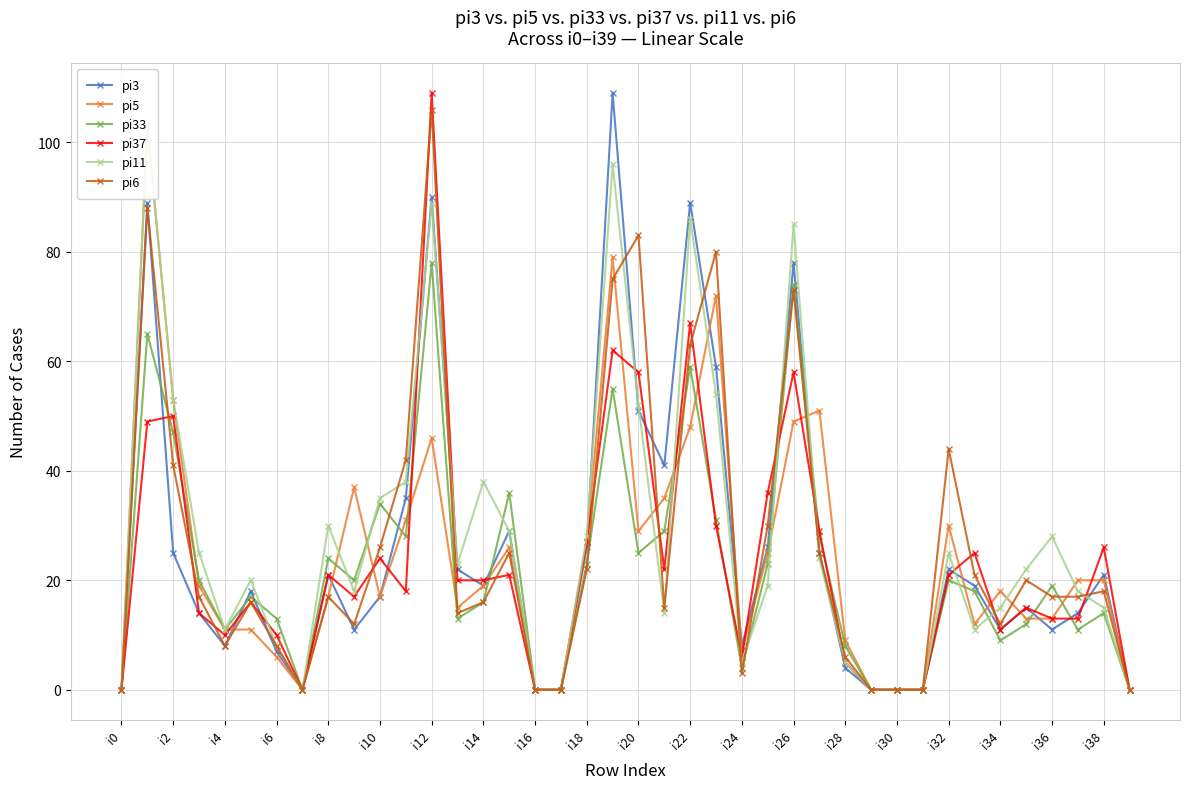

At which label is pi6 closest to 53?

i32